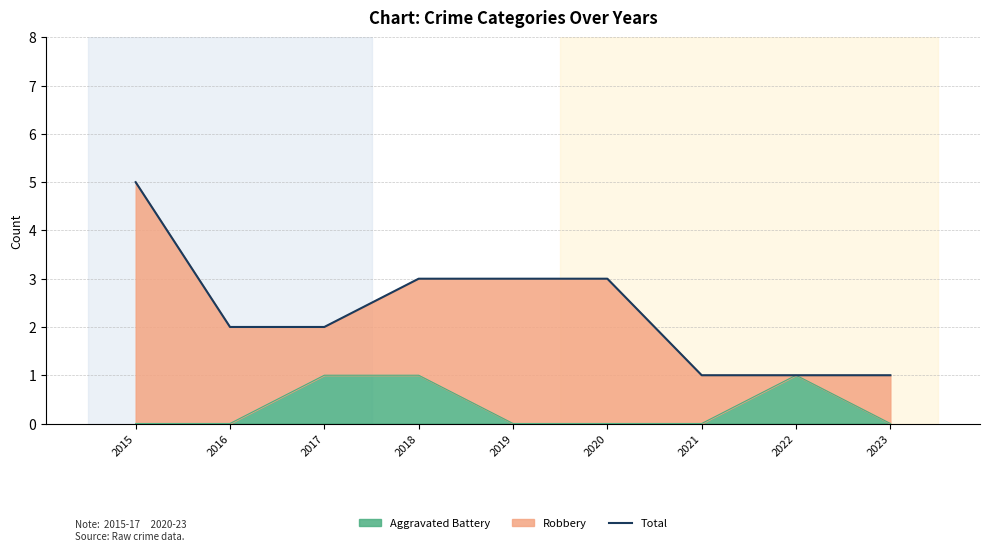

True or false: there are more than 1 points higher than both neighbors.

False